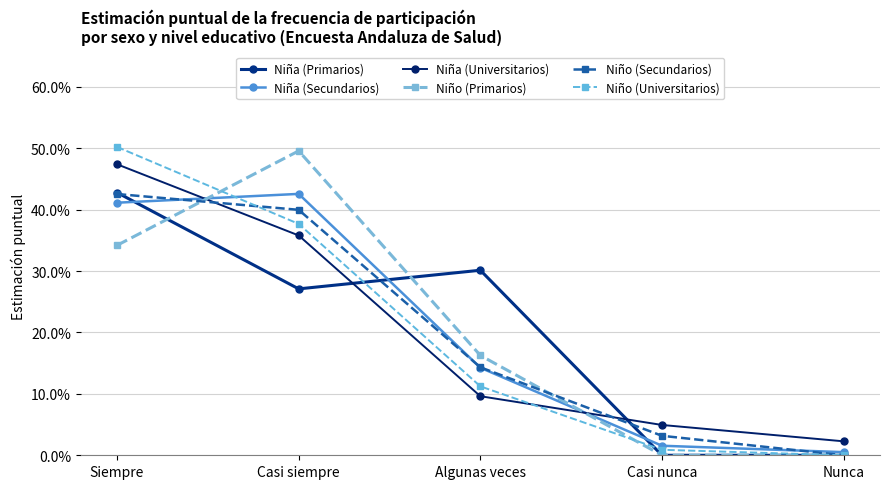

Rank the categories by Niña (Secundarios) value from lowest to highest.

Nunca, Casi nunca, Algunas veces, Siempre, Casi siempre